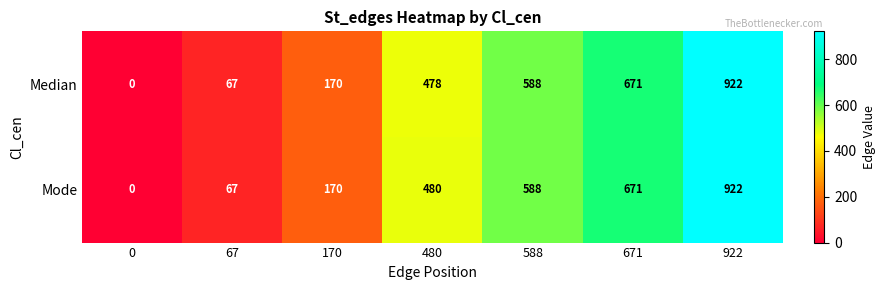

What is the difference between the second highest and minimum values in the Median series?

671